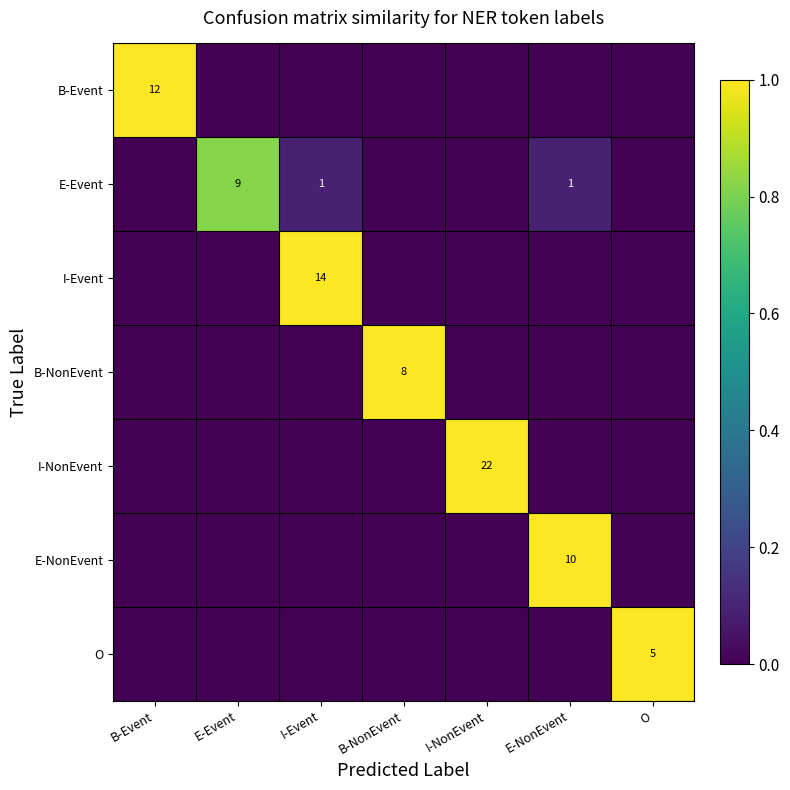

What is the sum of the I-NonEvent values at B-NonEvent and I-NonEvent?

1.0